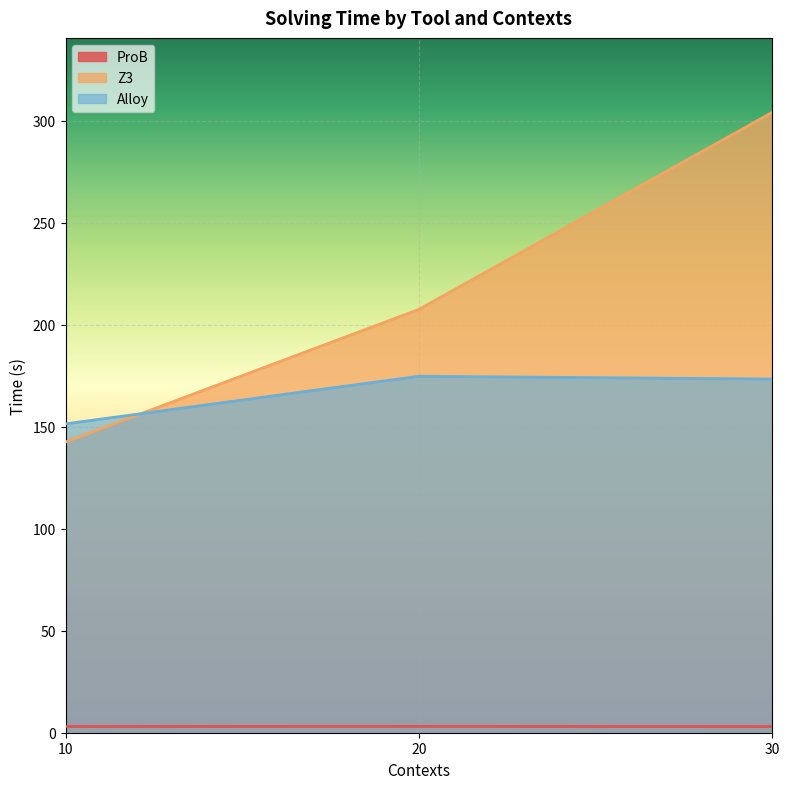

What is the lowest value of the Z3 series?

142.5